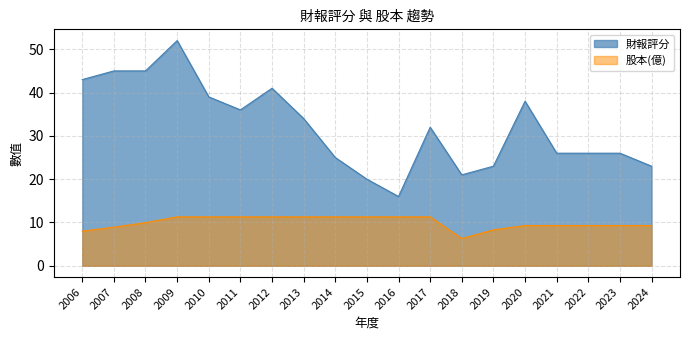

How many categories are shown in the chart?

19